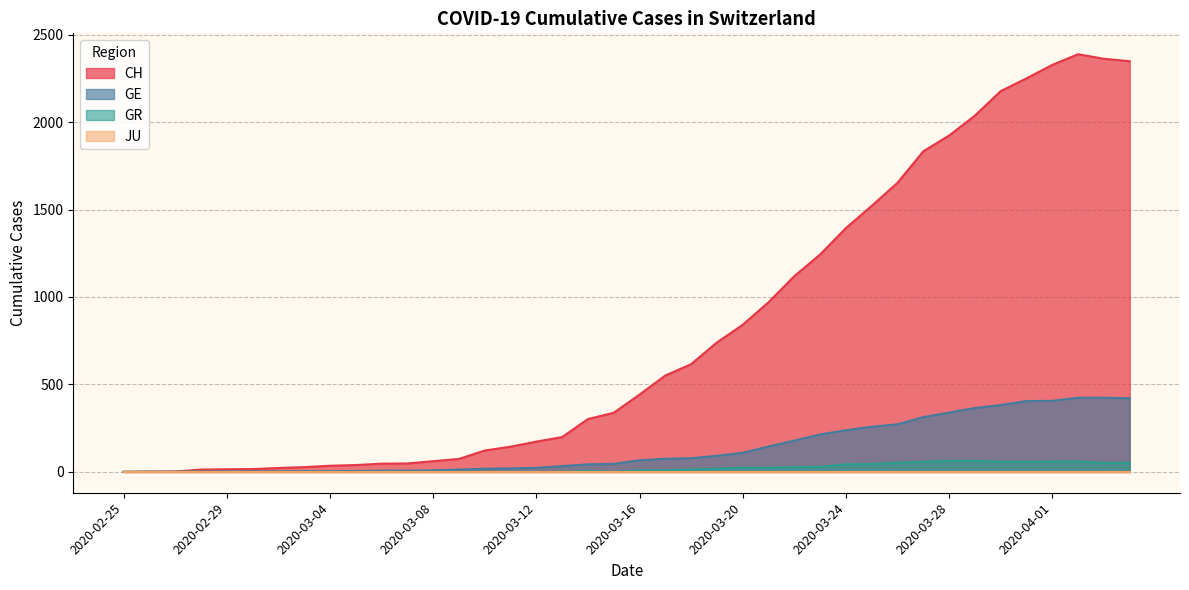

Which series changed the most between 2020-02-27 and 2020-03-31?

CH